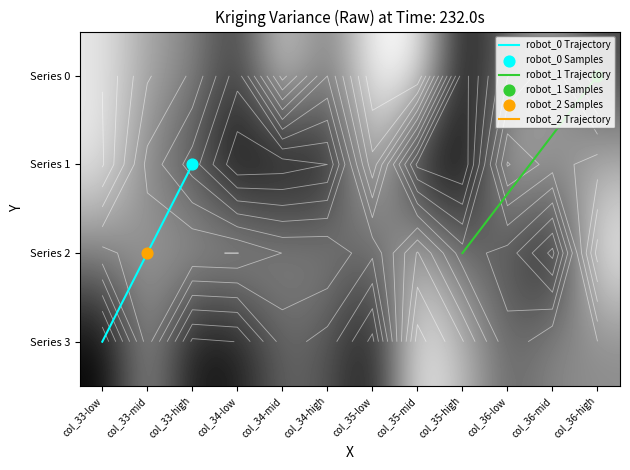

How many values in the 1 series exceed 130863576?

5